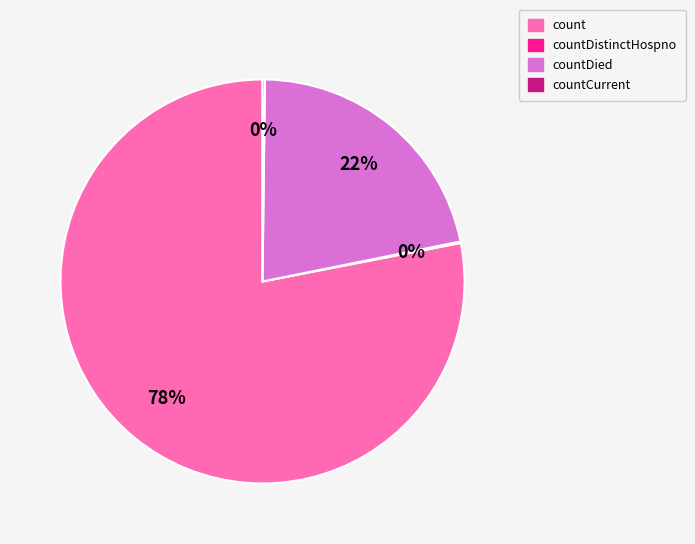

To the nearest percent, what is the difference between the largest and smallest slice percentages?

78%